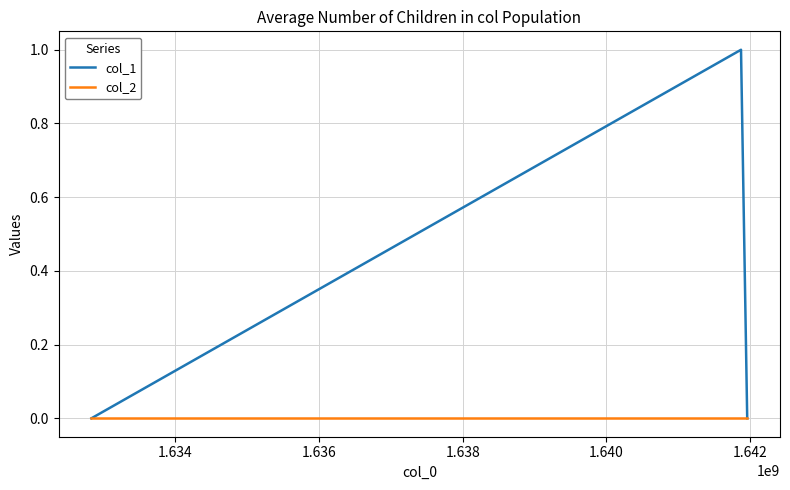

List the series in order of their overall mean, lowest first.

col_2, col_1